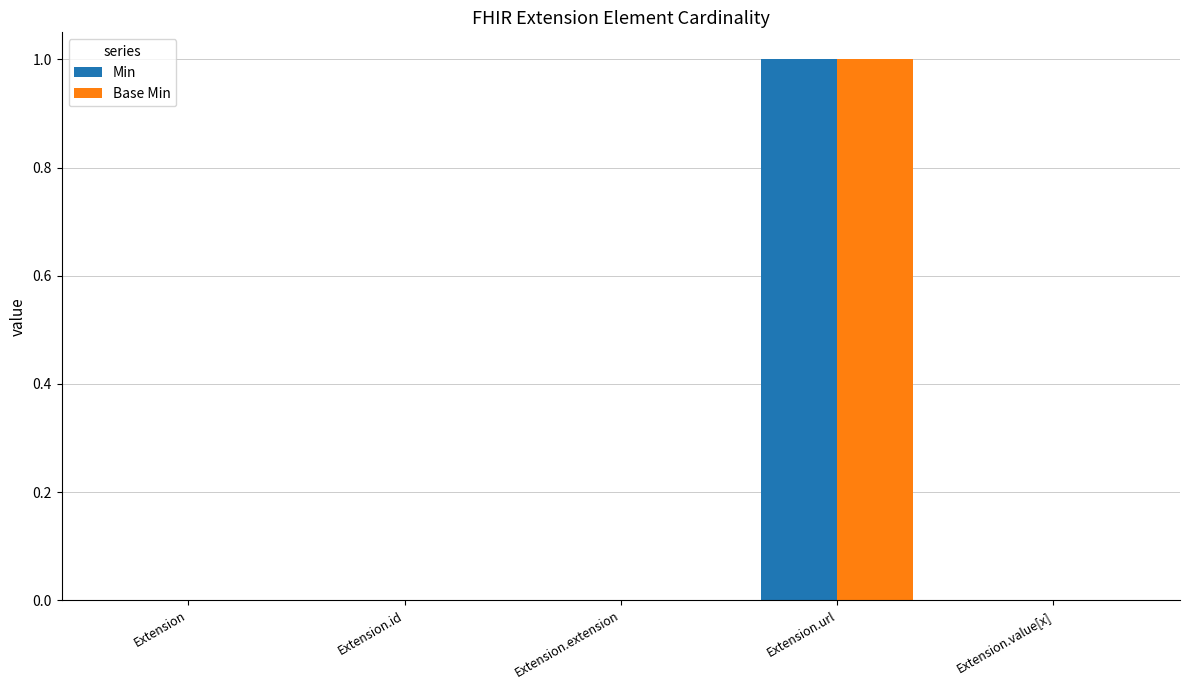

How many Min values are between 0 and 1?

5